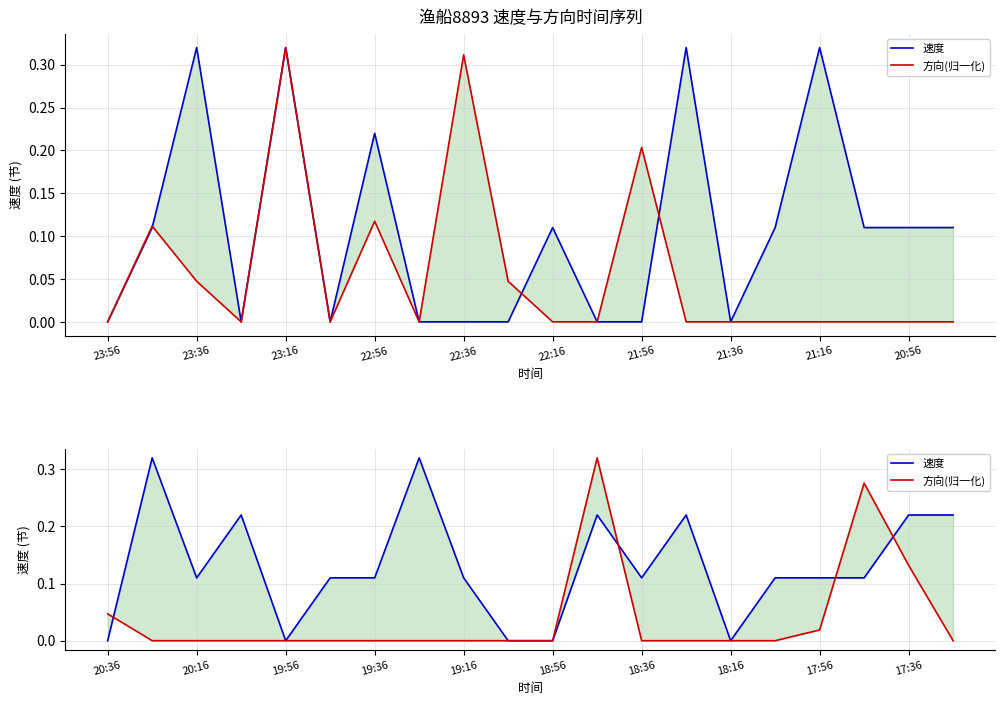

At 20:56, list the series in order from largest to smallest.

速度, 方向(归一化)